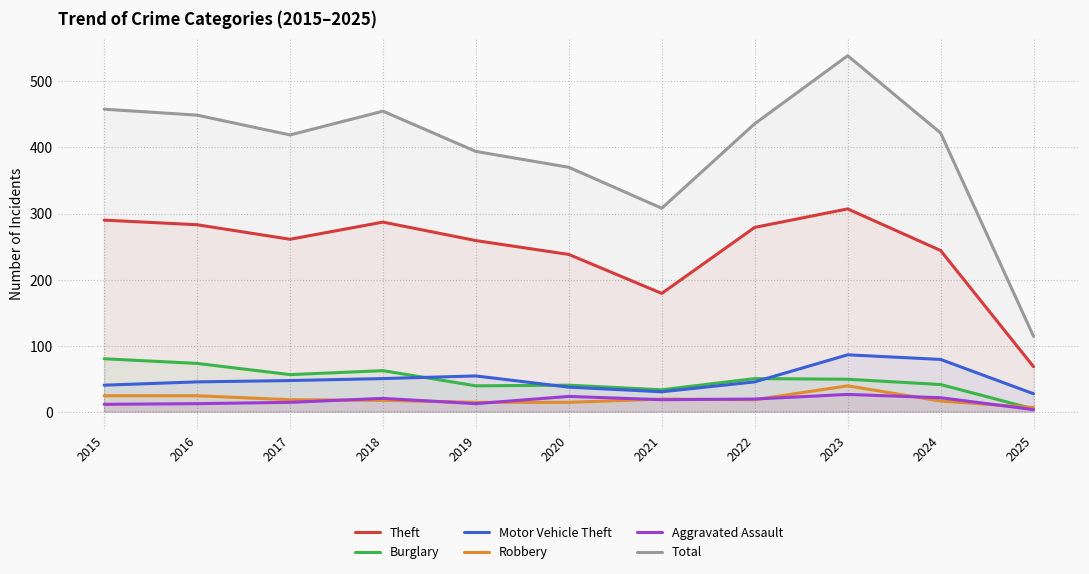

Where is the first local maximum for Burglary?

2018